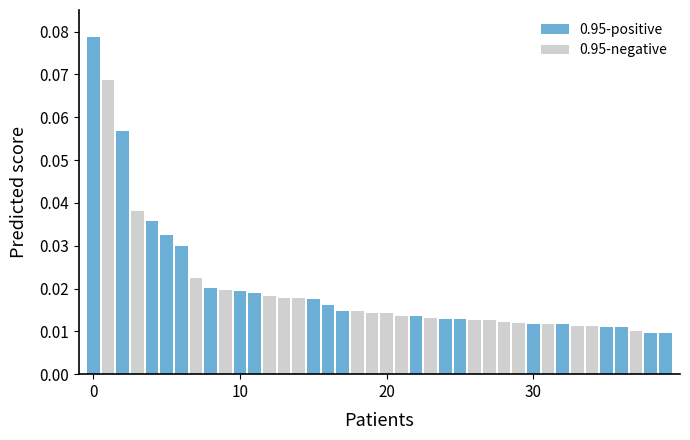

What is the sum of all values?

0.8